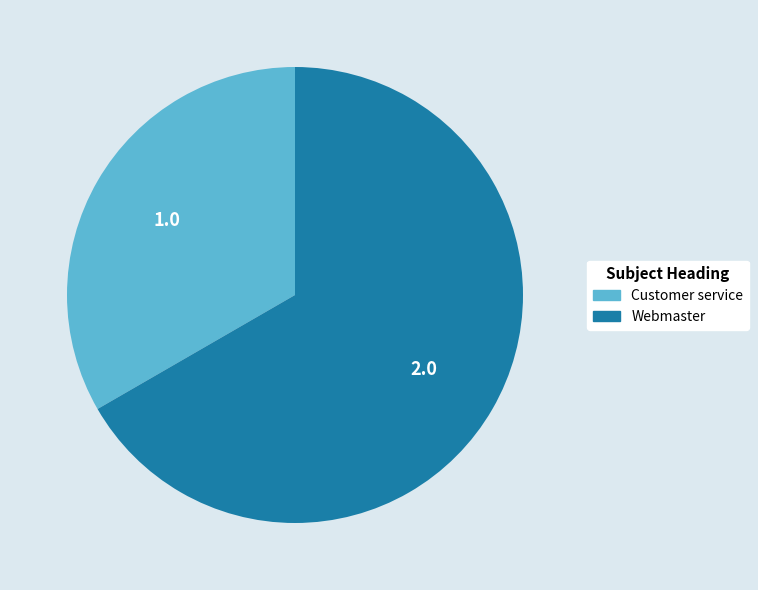

Rank the categories by value from lowest to highest.

Customer service, Webmaster